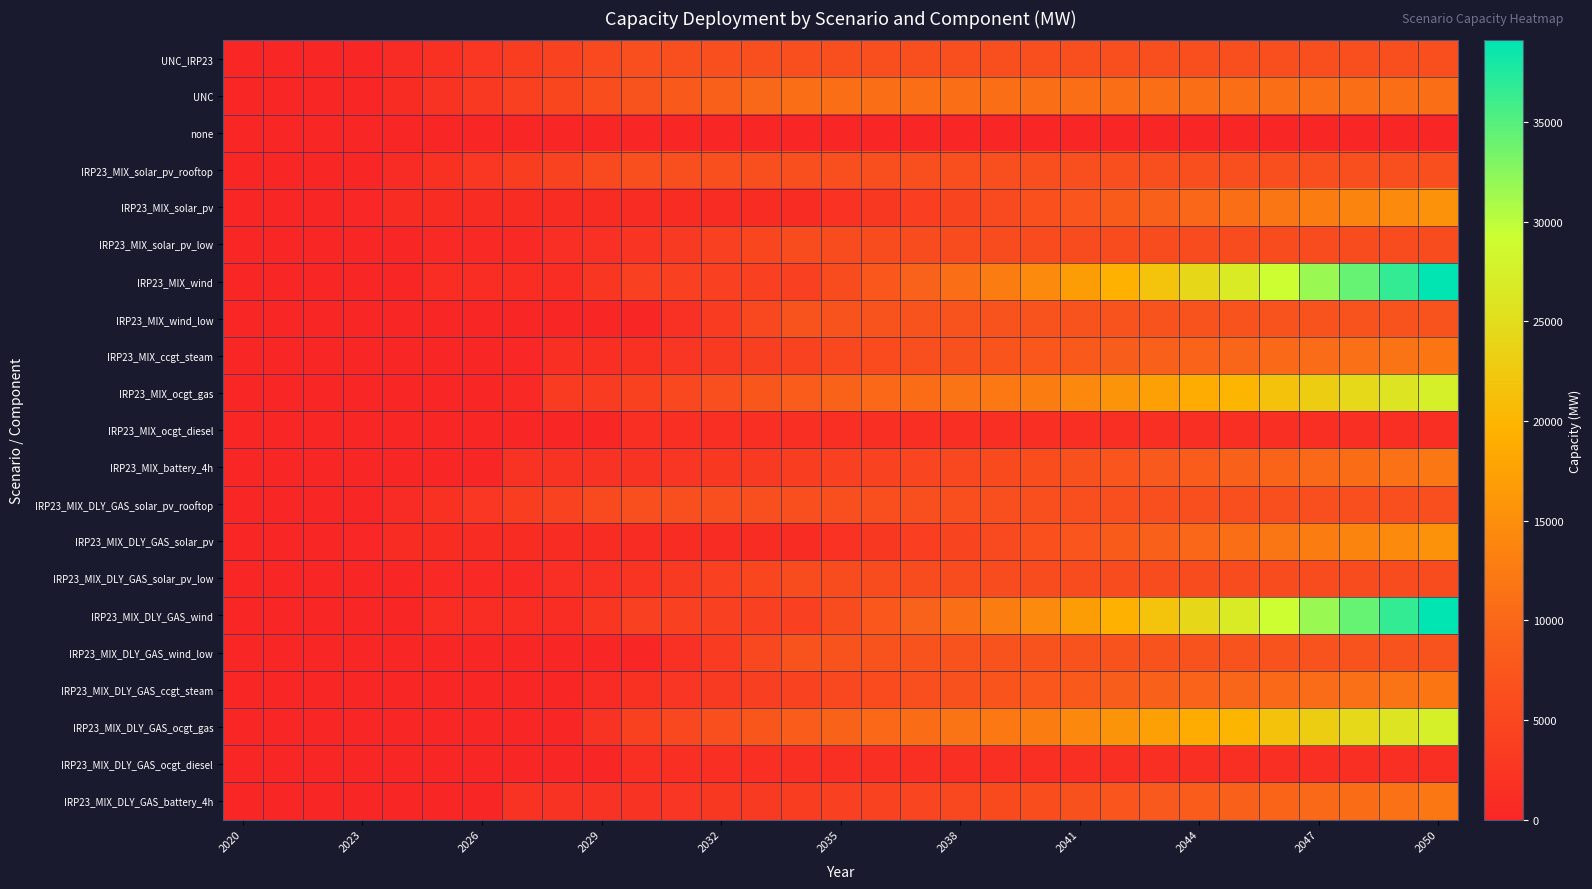

How many data points does each series have?

31